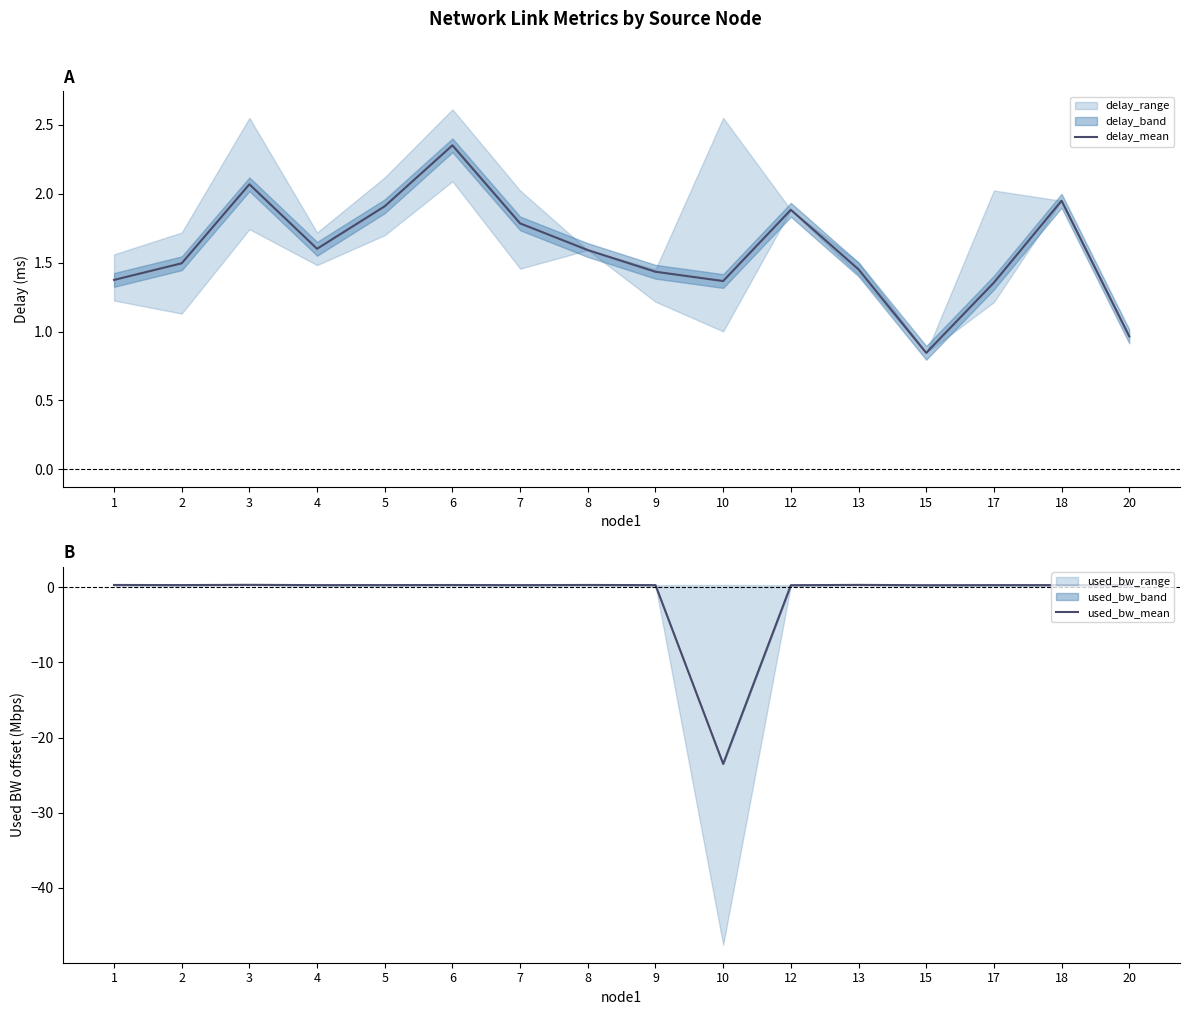

What is the value of the delay_mean point at the 5th from the left?

1.9